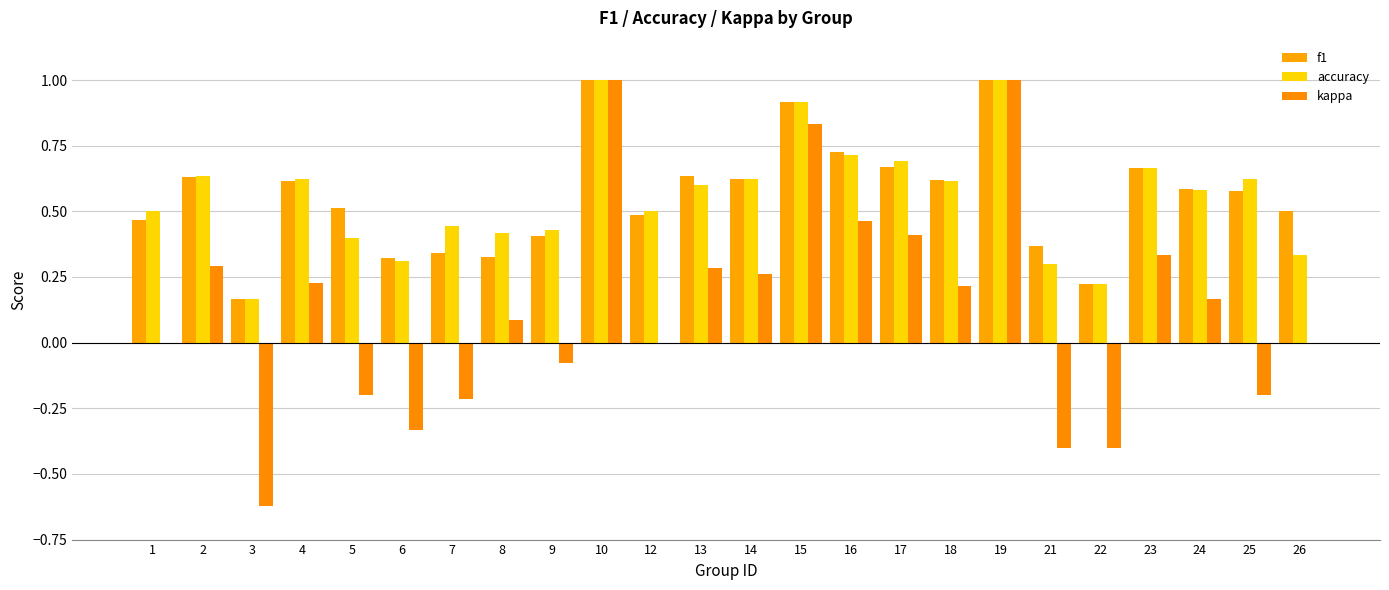

What value does the accuracy series have at 10?

1.0